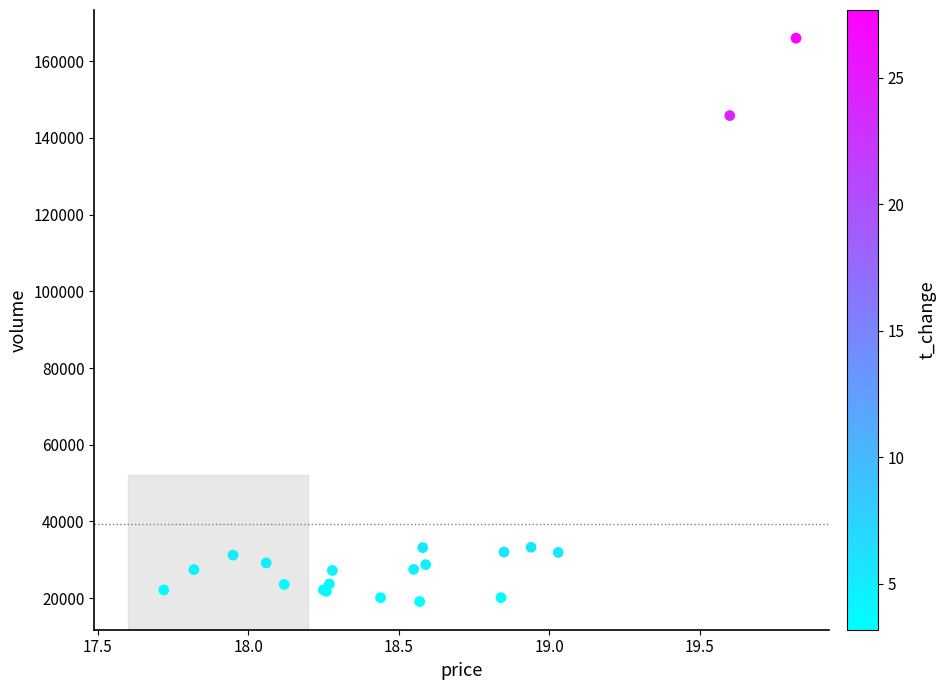

What Y value in the scatter plot is closest to 92560?

145826